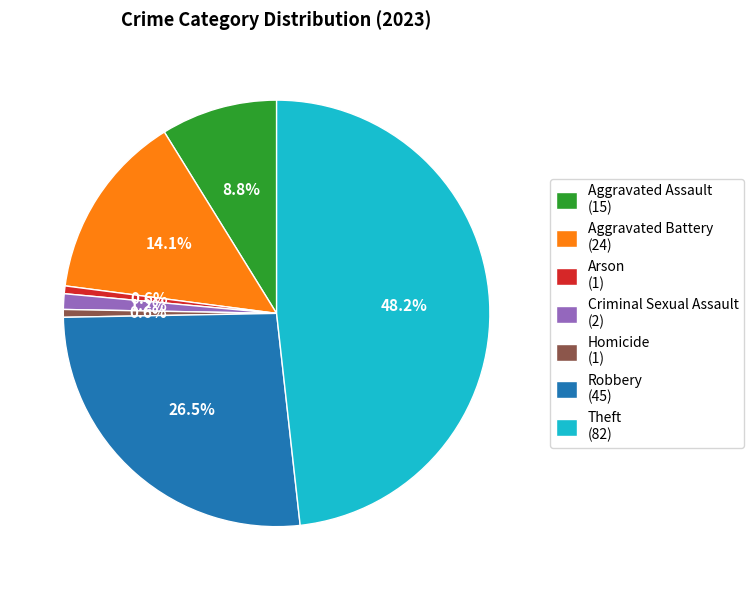

Is Theft the majority of the pie?

No